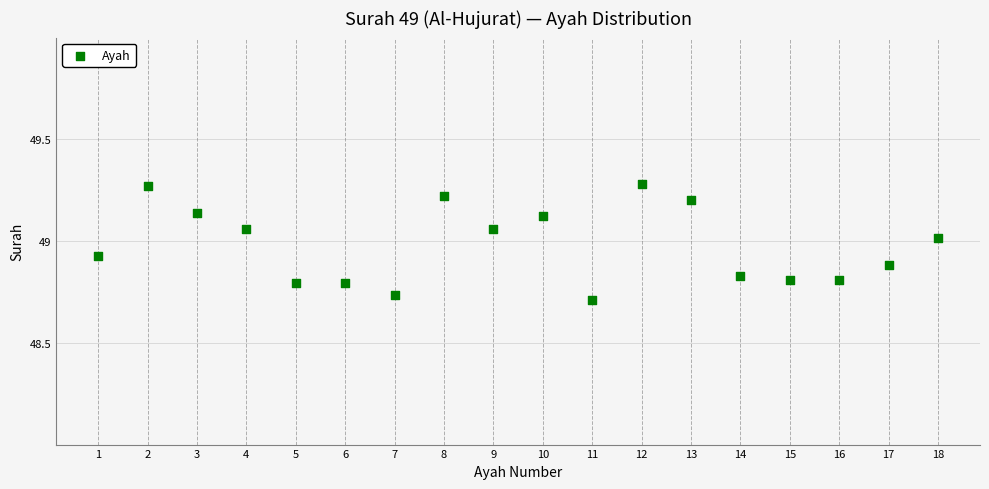

What is the range of X values (max minus min)?

17.0